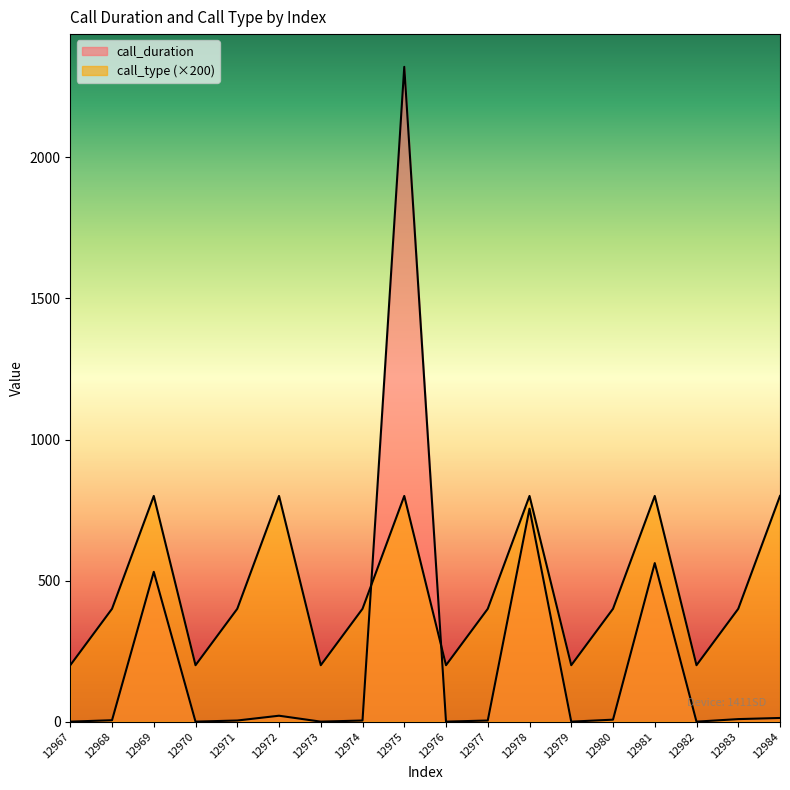

How many interior local valleys does the call_type series have?

5